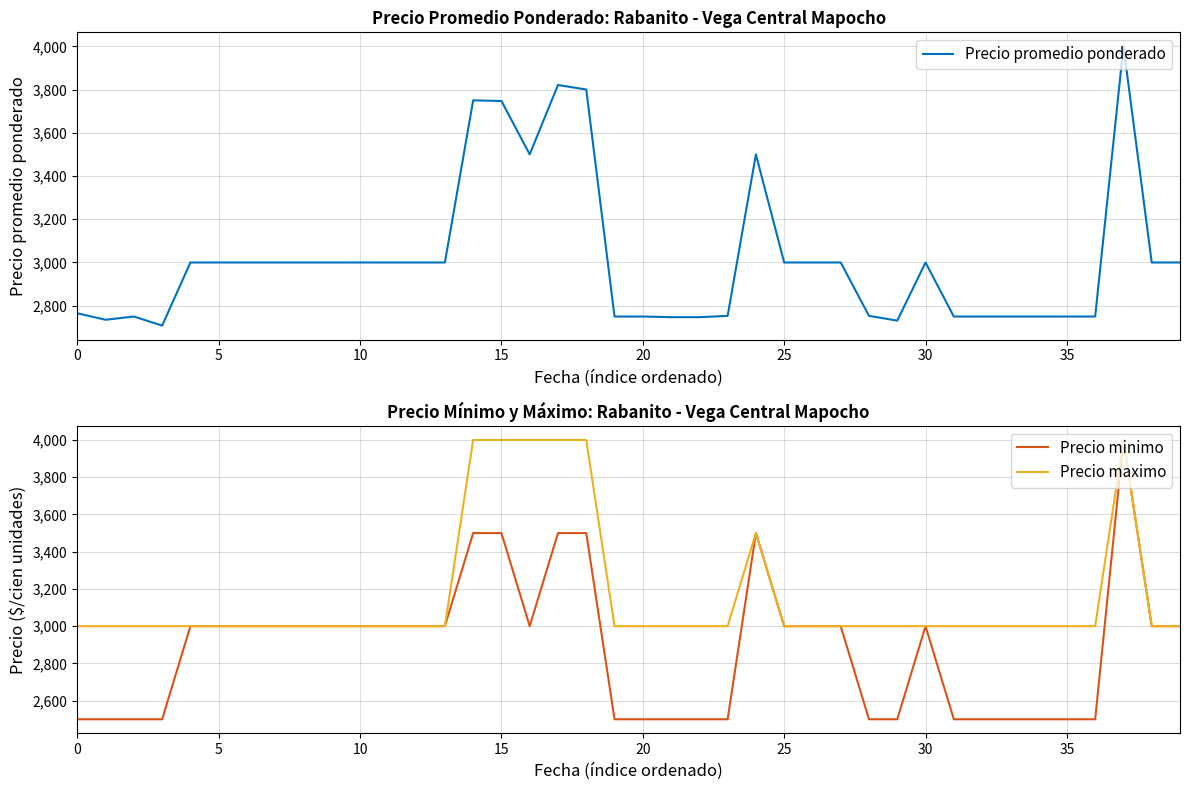

What is the label of the 18th point from the left?

17